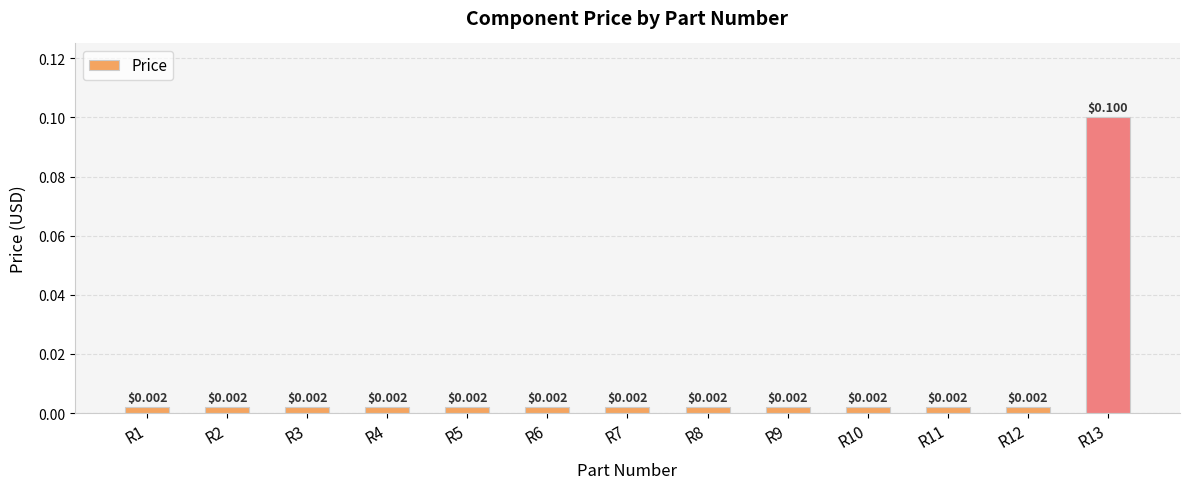

List the labels in order of value, largest first.

R13, R1, R2, R3, R4, R5, R6, R7, R8, R9, R10, R11, R12